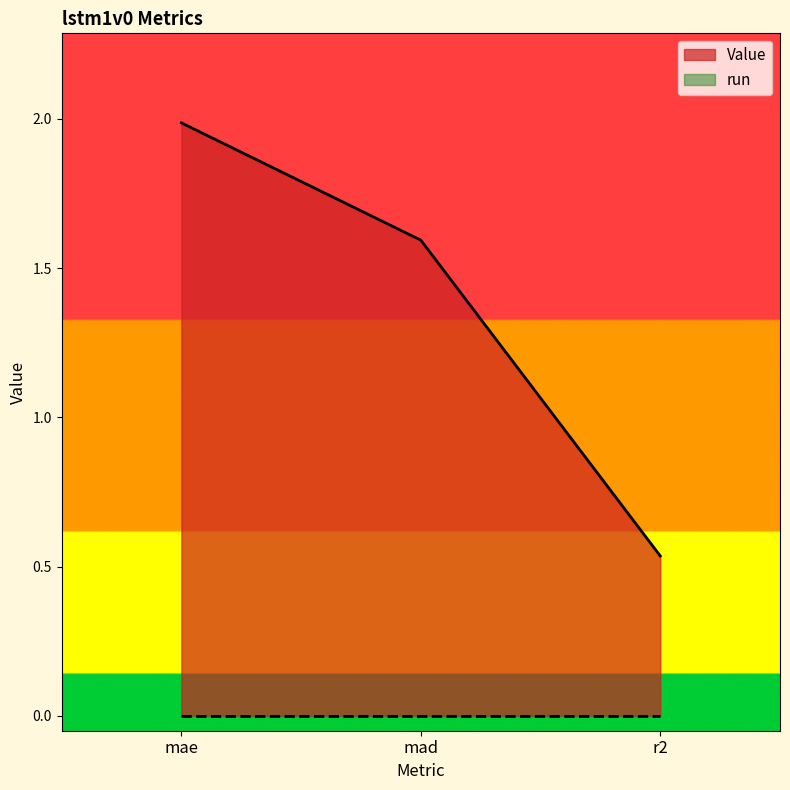

What is the sum of all values?

4.1